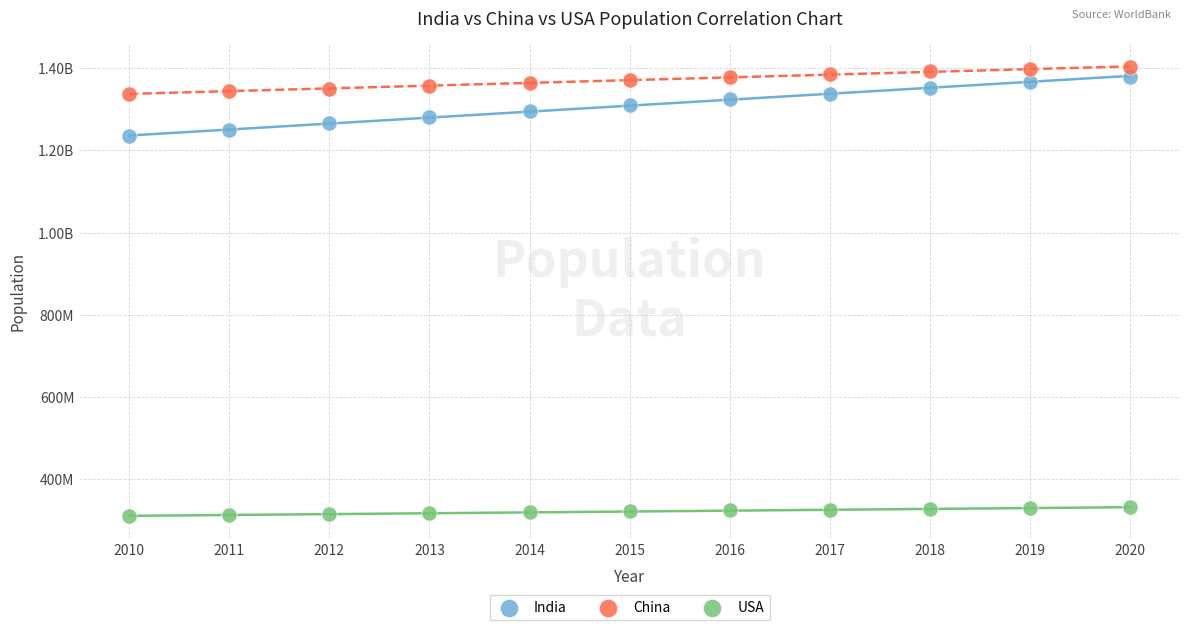

What are all the series names shown in the legend?

India, China, USA